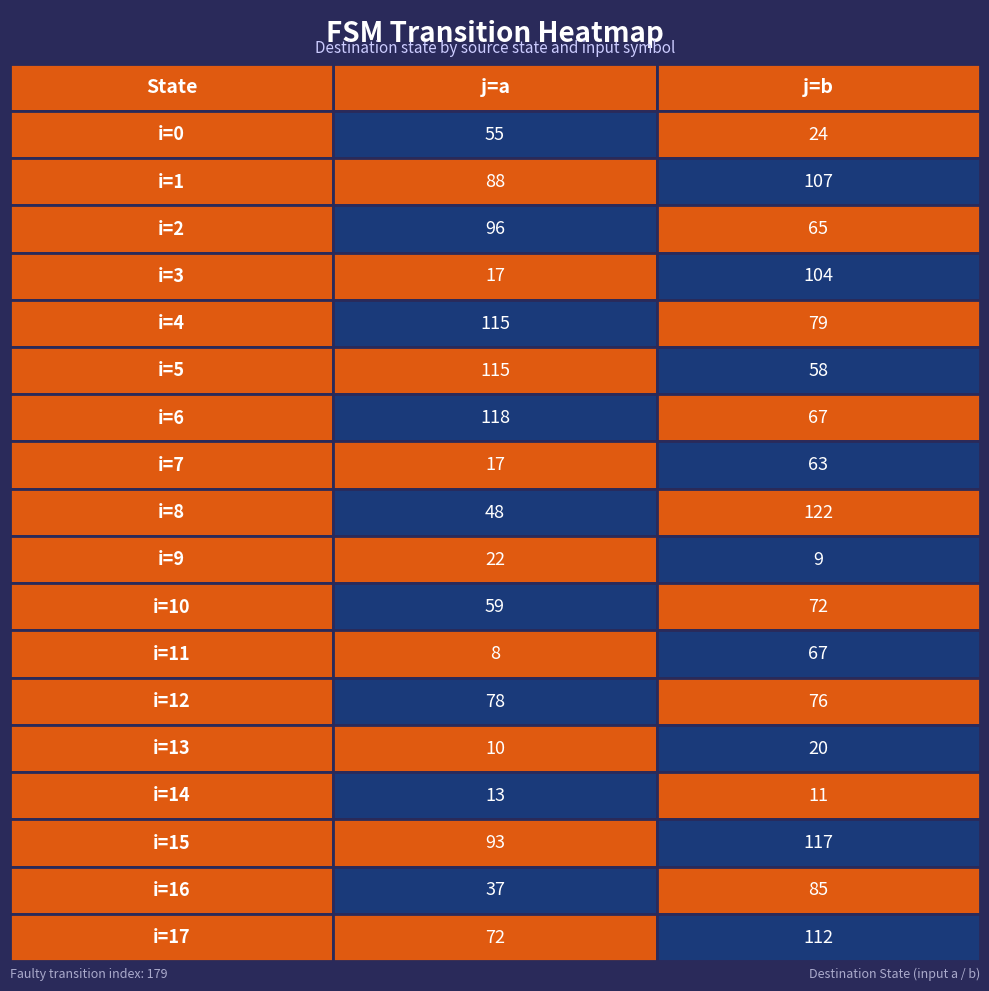

At which category does the chart reach its peak across all series?

1